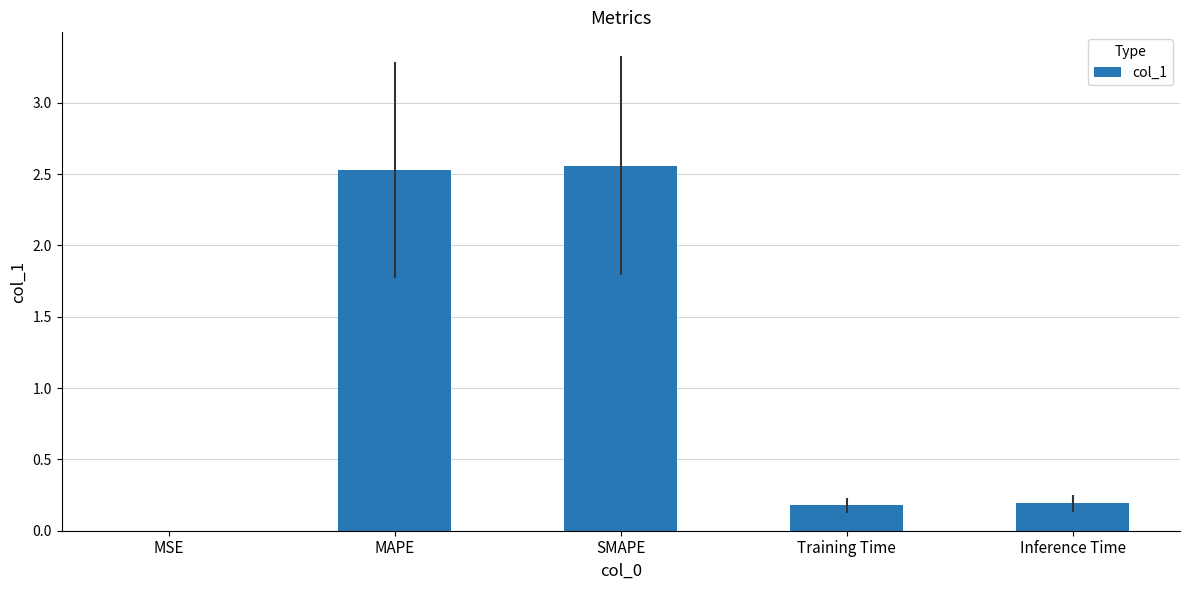

Is it true that the value at MAPE is 2.5?

True